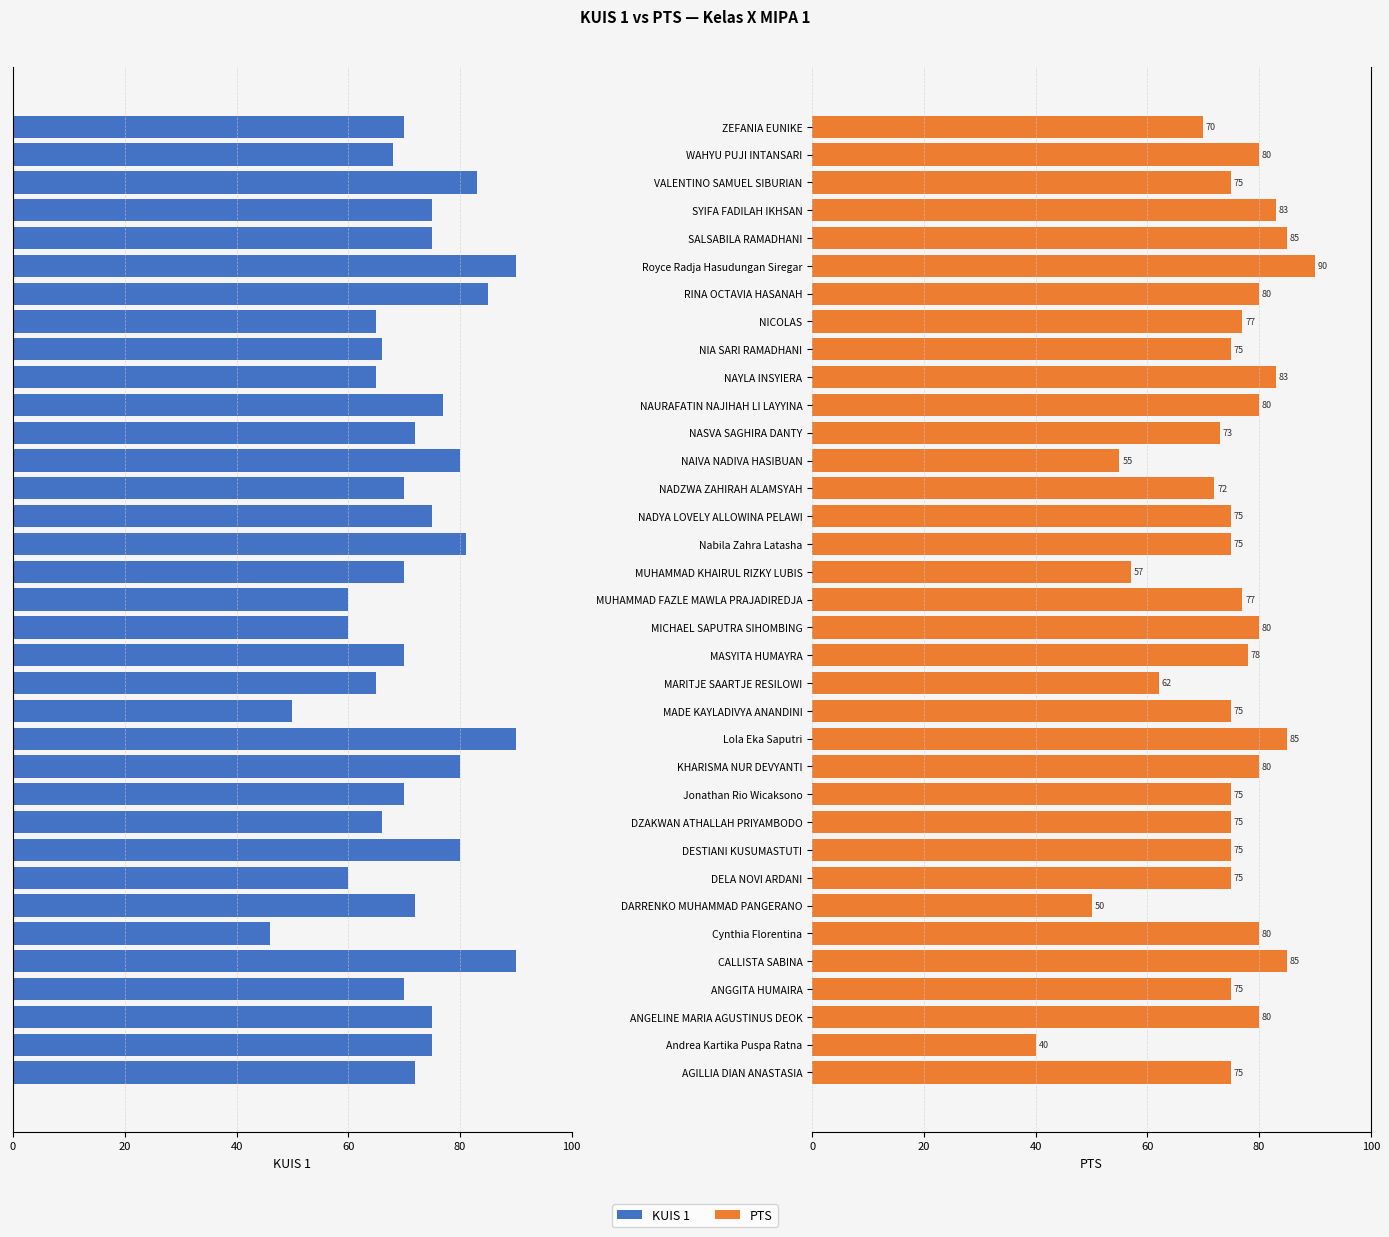

Rank the series at NAYLA INSYIERA from lowest to highest value.

KUIS 1, PTS